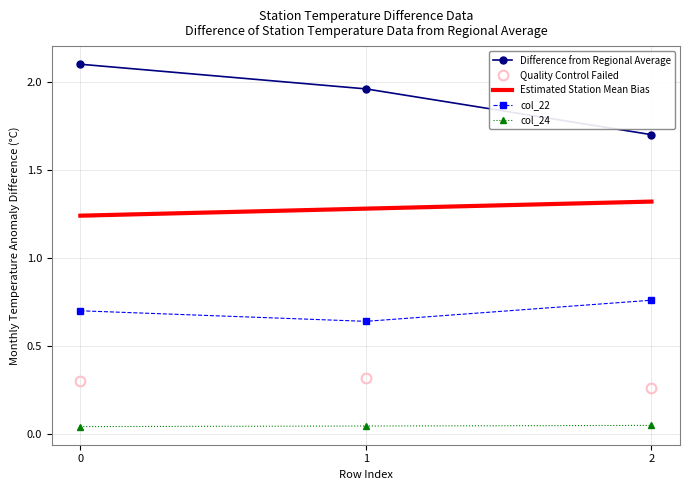

What is the difference between the highest and lowest values at 1?

1.9